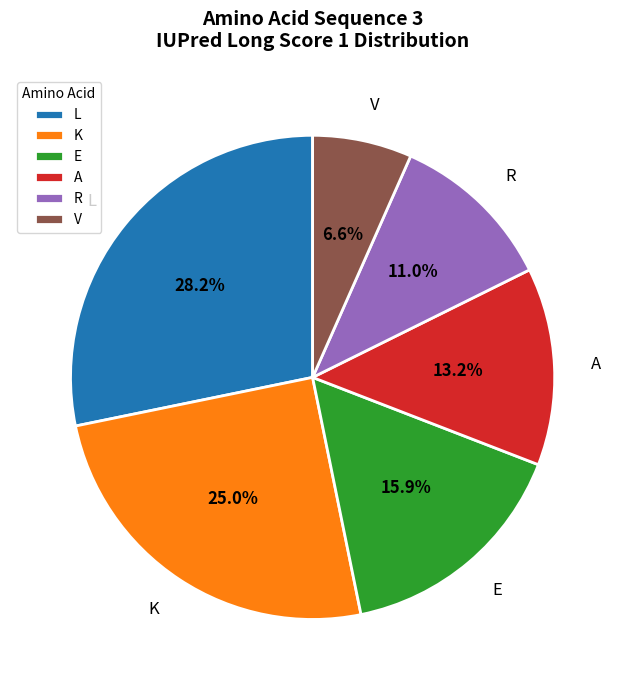

Is there any slice that represents more than half of the pie?

No